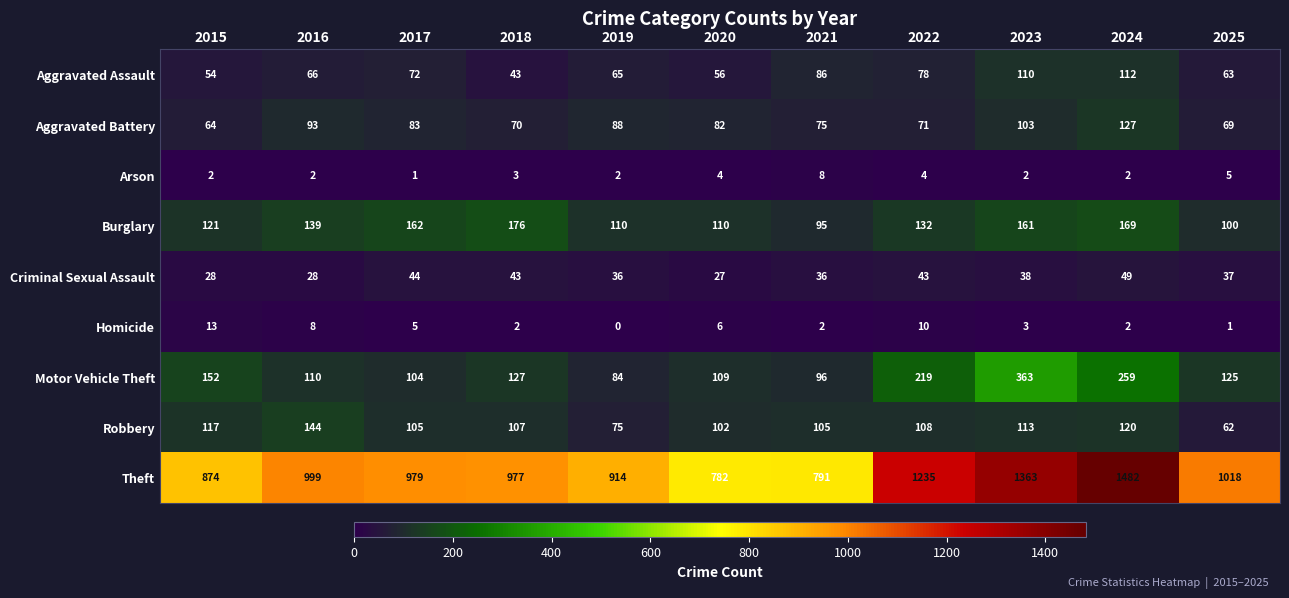

Which category has the lowest value in the Motor Vehicle Theft series?

2019